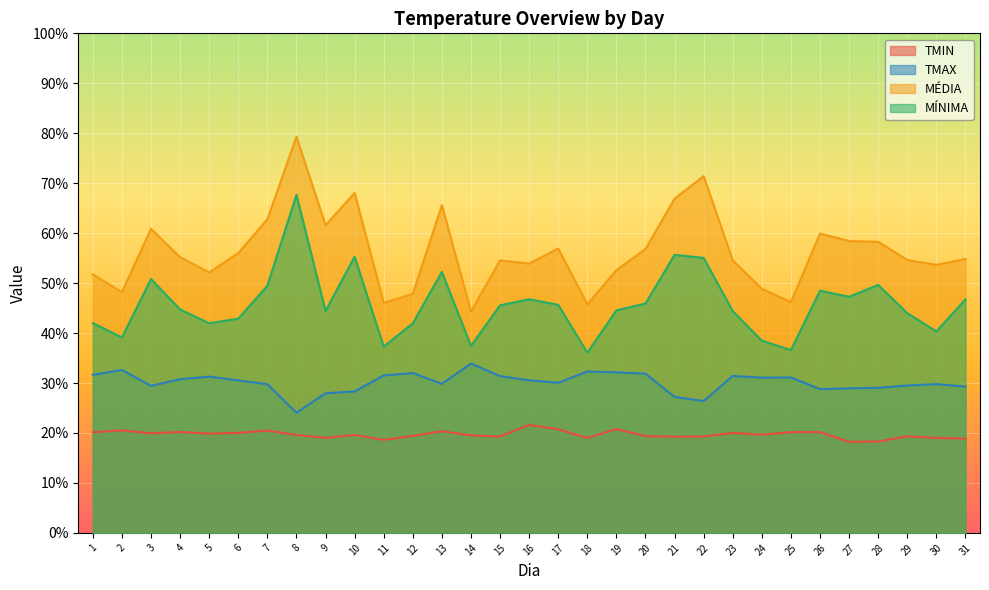

Between 12 and 10, which is larger?

10